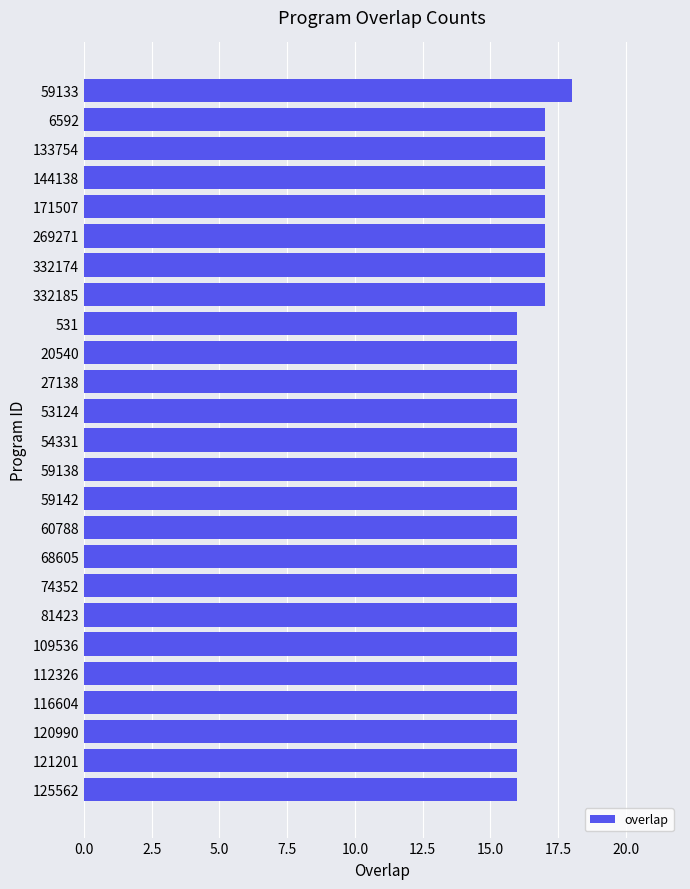

What is the difference between the second highest and minimum values?

1